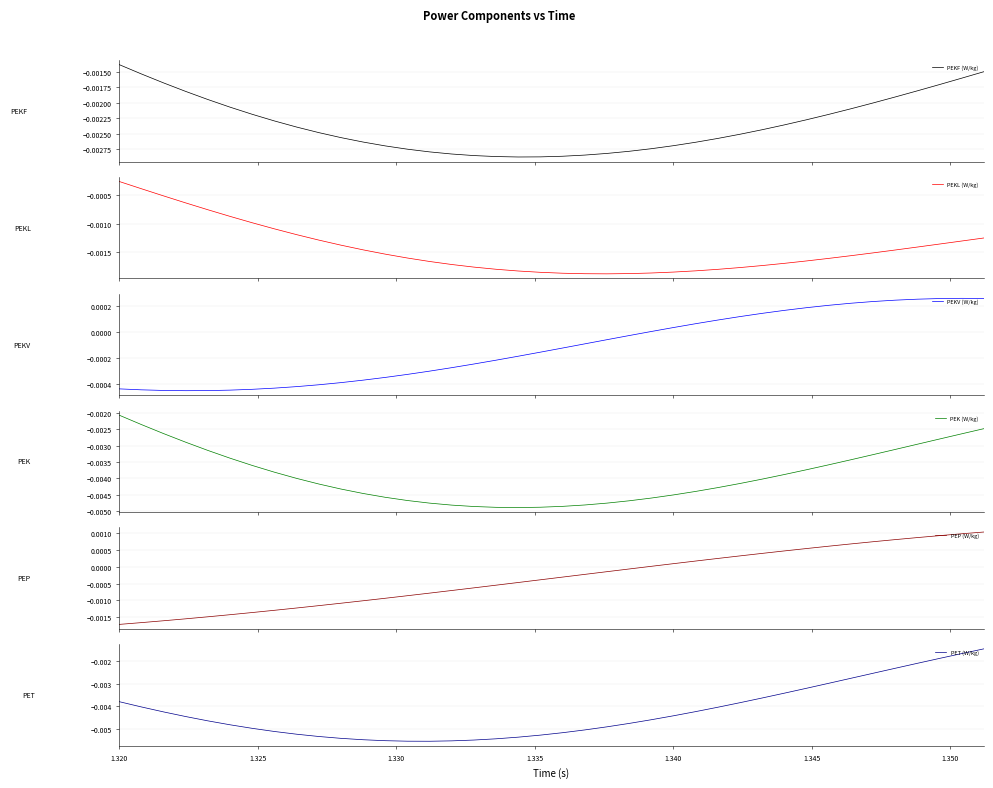

True or false: PEKV (W/kg) and PEK (W/kg) cross at least once.

False